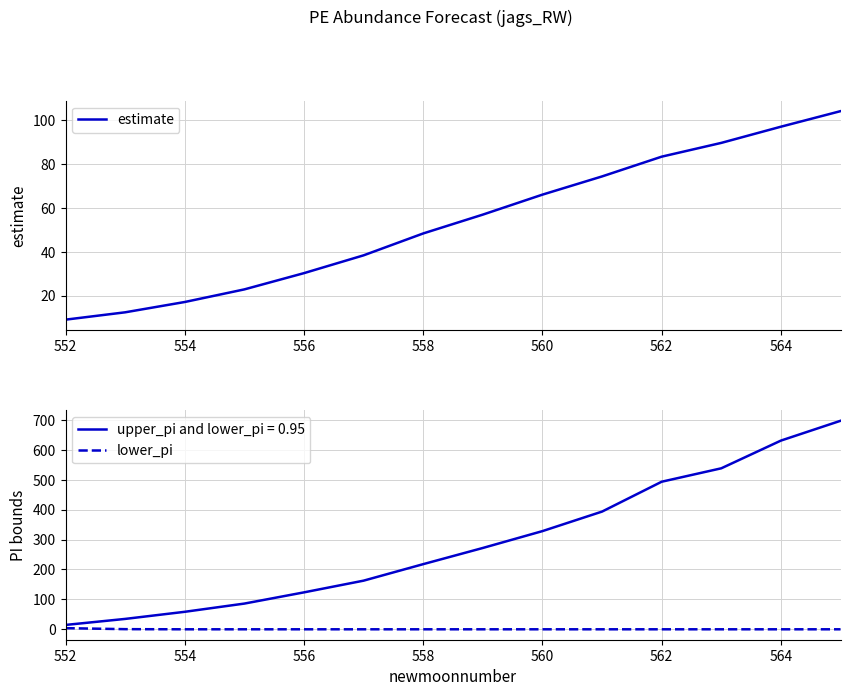

What is the highest value of the estimate series?

104.2